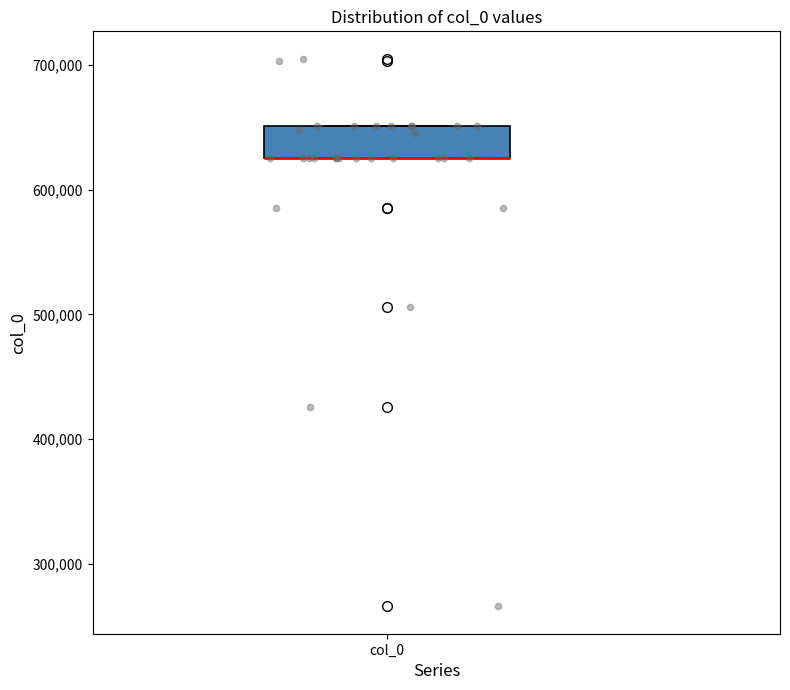

Where is the lower edge of the box for col_0 on the y-axis? The values are not printed on the chart, so give them approximately, as read against the axis.

630000